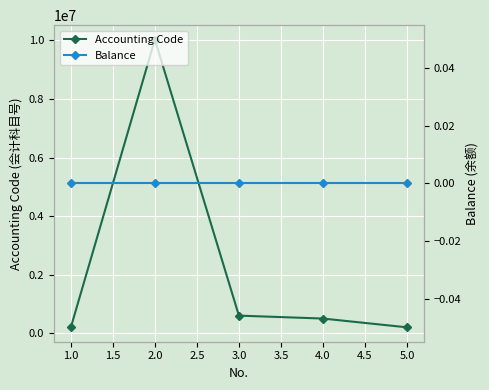

At how many categories does at least one series exceed 5914272?

1